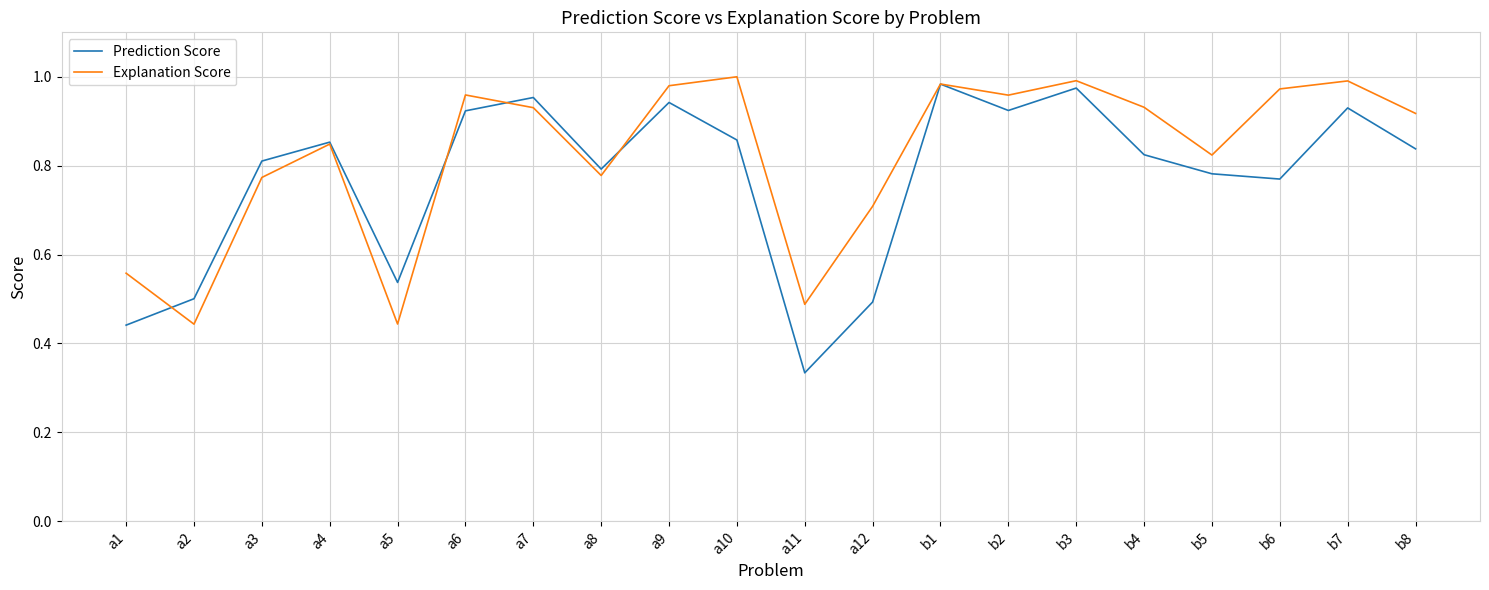

Is the value of Explanation Score at a6 greater than the value of Prediction Score at a3?

Yes